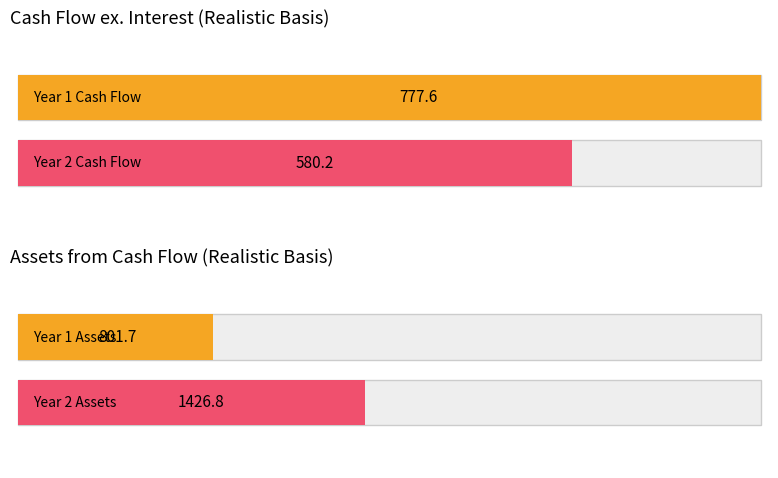

Where does the Cash flow ex. Interest (eoy) series first go above 400?

1